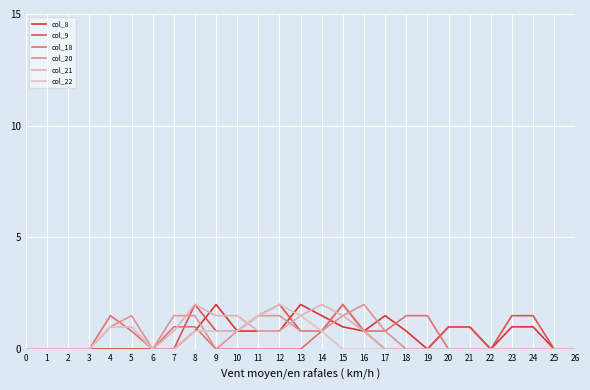

How many times do col_18 and col_22 cross each other?

2